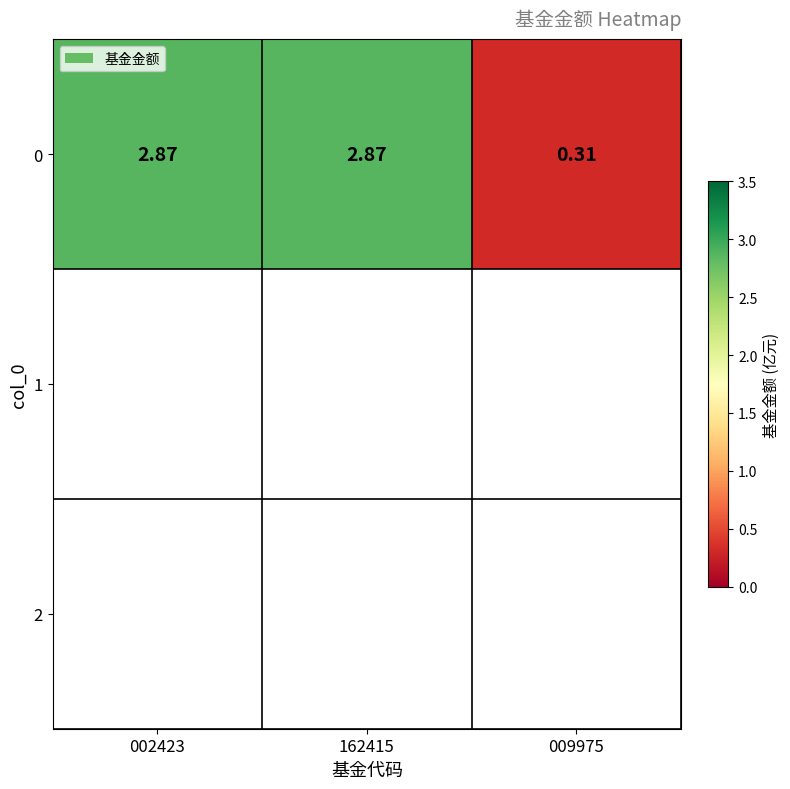

True or false: the data shows 2.9 at 002423.

True